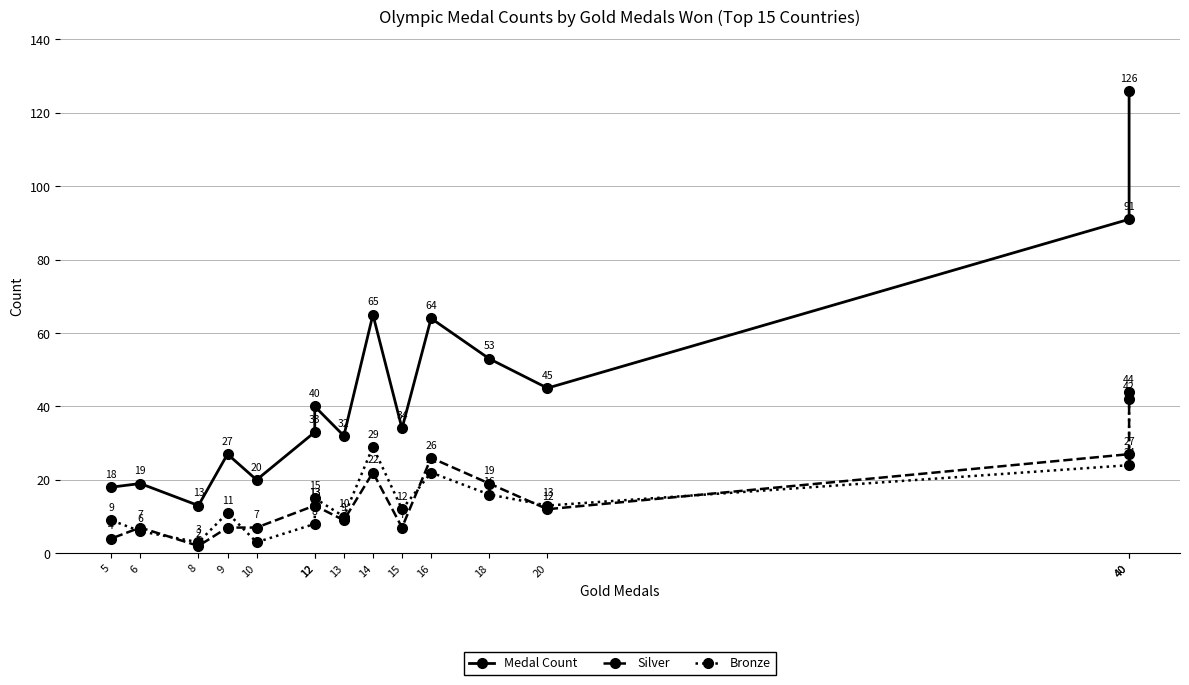

Rank the series by their maximum value, from highest to lowest.

Medal Count, Silver, Bronze